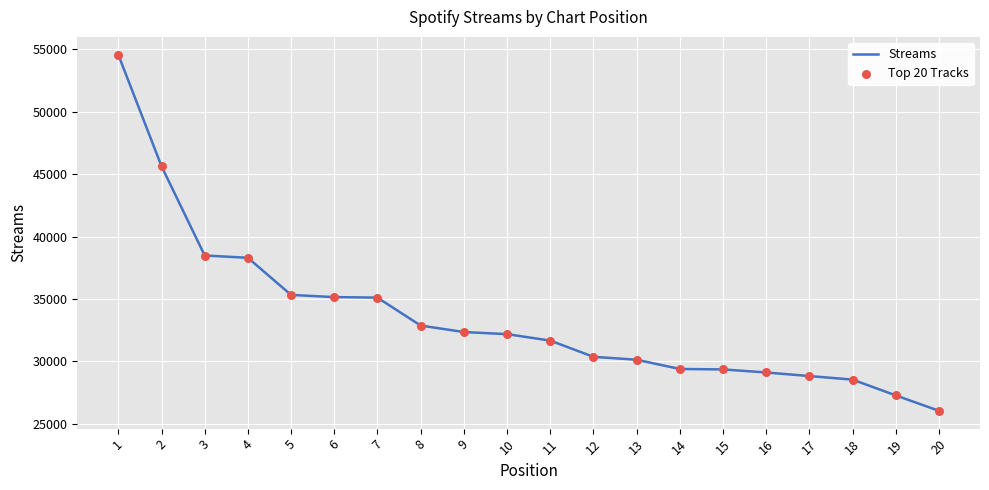

What is the smallest value displayed?

26026